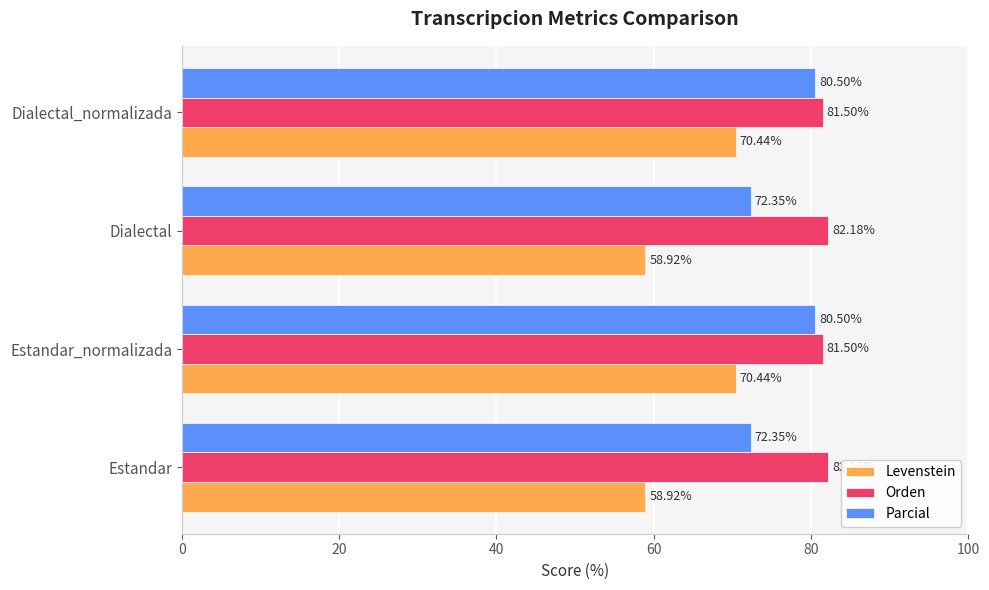

How many Orden values are between 81 and 82?

2